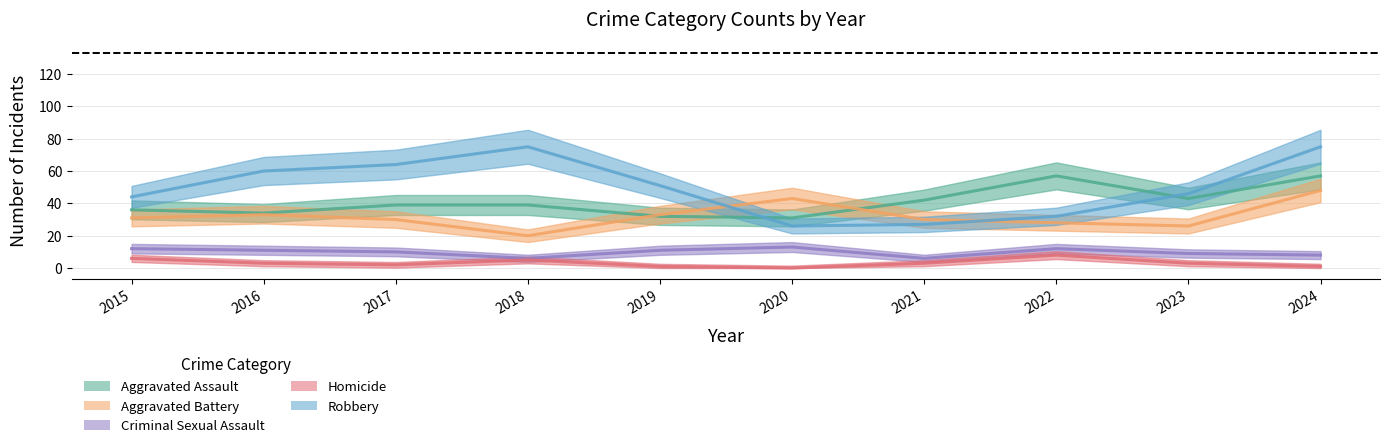

True or false: Robbery has a value of 26 at 2020.

True